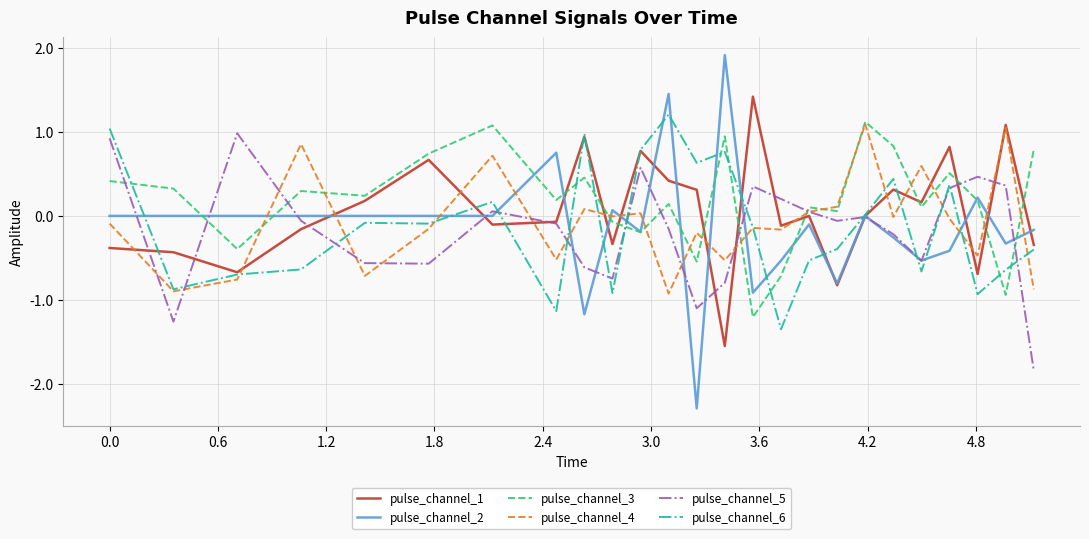

What is the minimum value shown in the chart?

-2.3